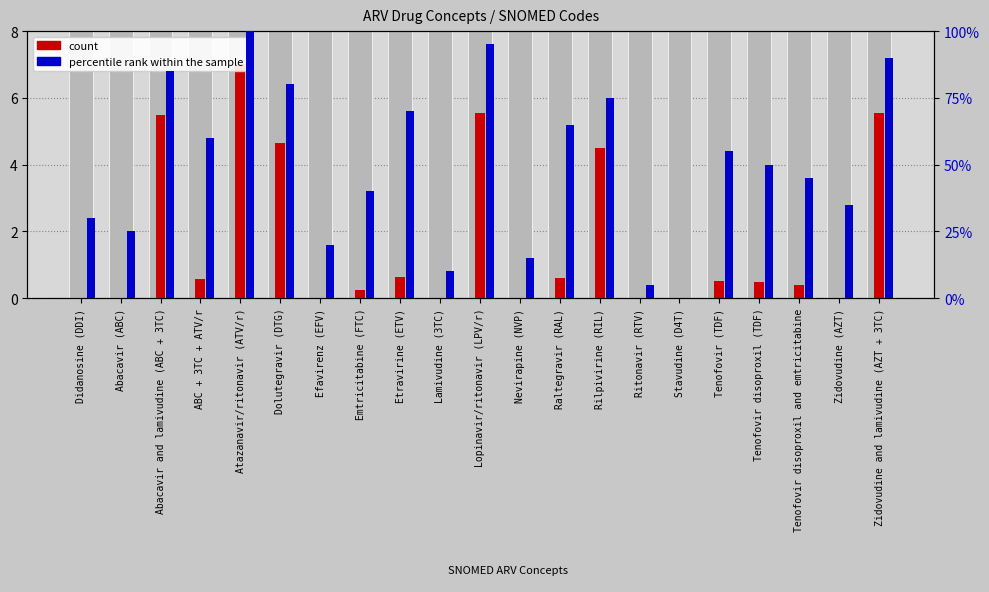

Reading left to right, what are all the values shown in this chart?

count: Didanosine (DDI)=0.0	Abacavir (ABC)=0.0	Abacavir and lamivudine (ABC + 3TC)=5.5	ABC + 3TC + ATV/r=0.6	Atazanavir/ritonavir (ATV/r)=7.0	Dolutegravir (DTG)=4.6	Efavirenz (EFV)=0.0	Emtricitabine (FTC)=0.3	Etravirine (ETV)=0.6	Lamivudine (3TC)=0.0	Lopinavir/ritonavir (LPV/r)=5.5	Nevirapine (NVP)=0.0	Raltegravir (RAL)=0.6	Rilpivirine (RIL)=4.5	Ritonavir (RTV)=0.0	Stavudine (D4T)=0.0	Tenofovir (TDF)=0.5	Tenofovir disoproxil (TDF)=0.5	Tenofovir disoproxil and emtricitabine=0.4	Zidovudine (AZT)=0.0	Zidovudine and lamivudine (AZT + 3TC)=5.5
percentile rank within the sample: Didanosine (DDI)=2.4	Abacavir (ABC)=2.0	Abacavir and lamivudine (ABC + 3TC)=6.8	ABC + 3TC + ATV/r=4.8	Atazanavir/ritonavir (ATV/r)=8.0	Dolutegravir (DTG)=6.4	Efavirenz (EFV)=1.6	Emtricitabine (FTC)=3.2	Etravirine (ETV)=5.6	Lamivudine (3TC)=0.8	Lopinavir/ritonavir (LPV/r)=7.6	Nevirapine (NVP)=1.2	Raltegravir (RAL)=5.2	Rilpivirine (RIL)=6.0	Ritonavir (RTV)=0.4	Stavudine (D4T)=0.0	Tenofovir (TDF)=4.4	Tenofovir disoproxil (TDF)=4.0	Tenofovir disoproxil and emtricitabine=3.6	Zidovudine (AZT)=2.8	Zidovudine and lamivudine (AZT + 3TC)=7.2